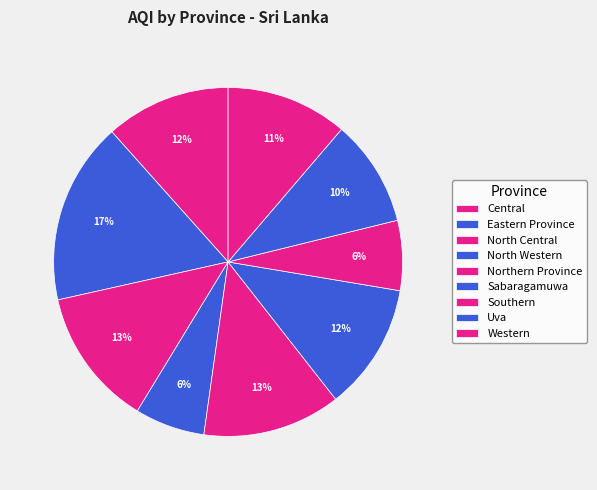

What is the largest slice in the pie chart?

Eastern Province